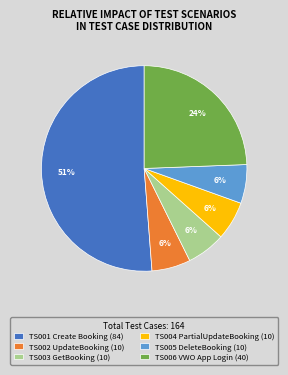

Is the sum of TS002 UpdateBooking (10) and TS003 GetBooking (10) greater than half?

No